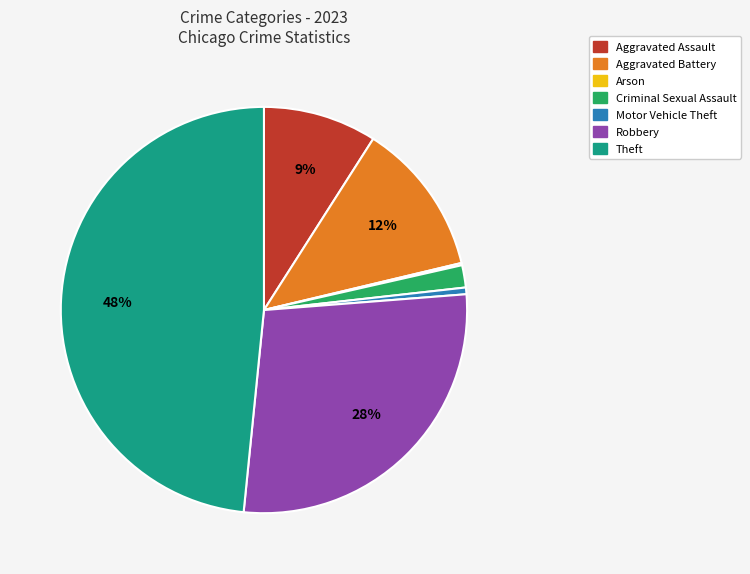

Do Criminal Sexual Assault and Robbery together represent more than half of the pie?

No